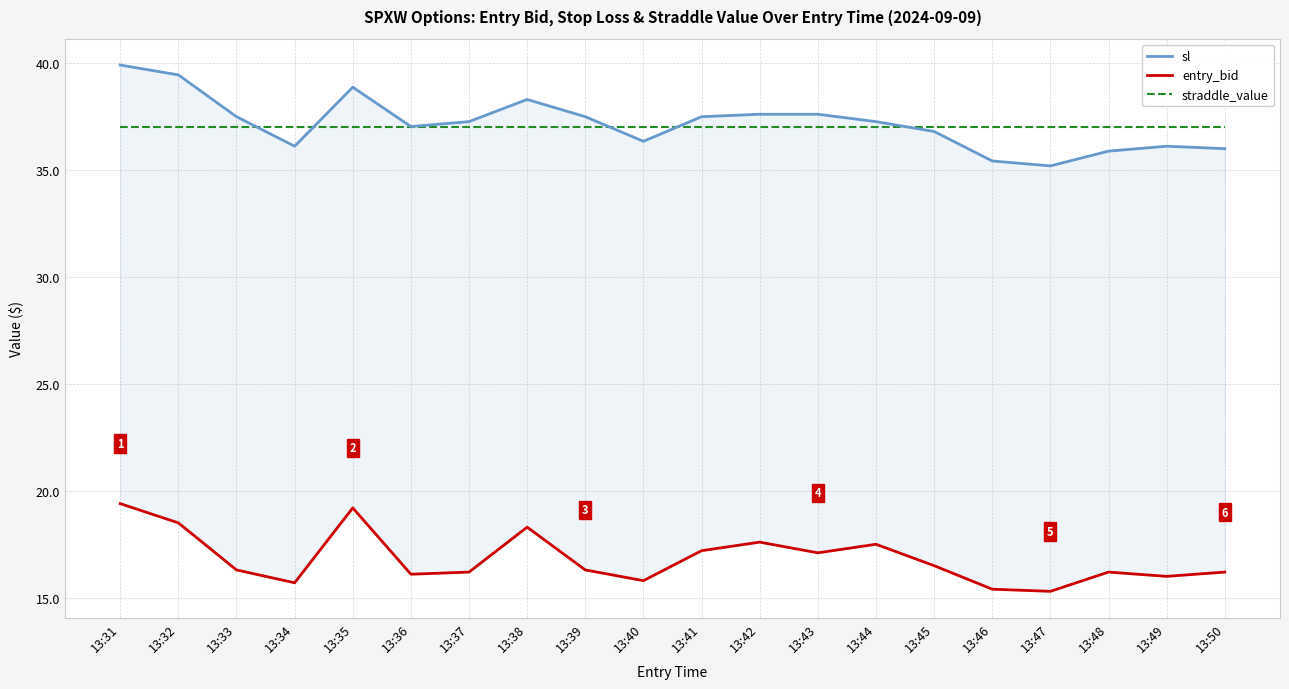

Is it true that straddle_value equals 37.0 at 13:33?

True